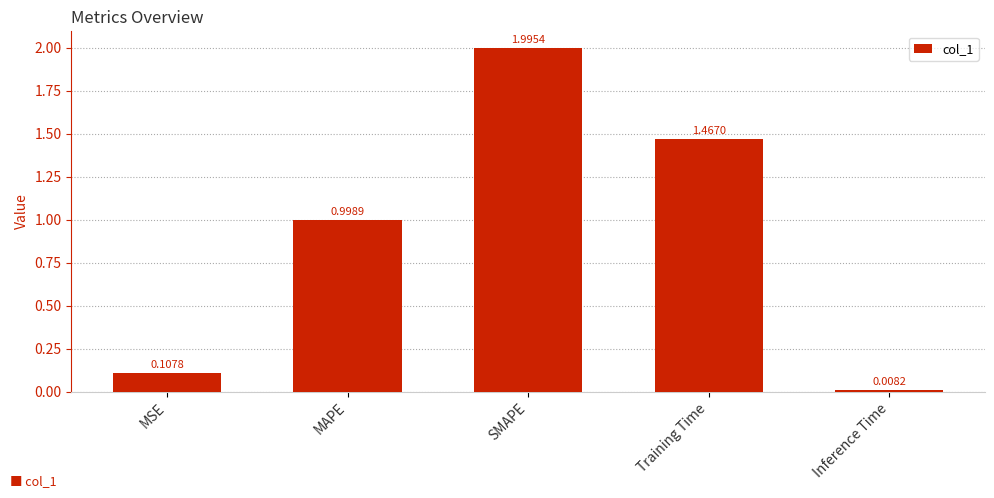

What is the difference between the maximum and minimum values?

2.0